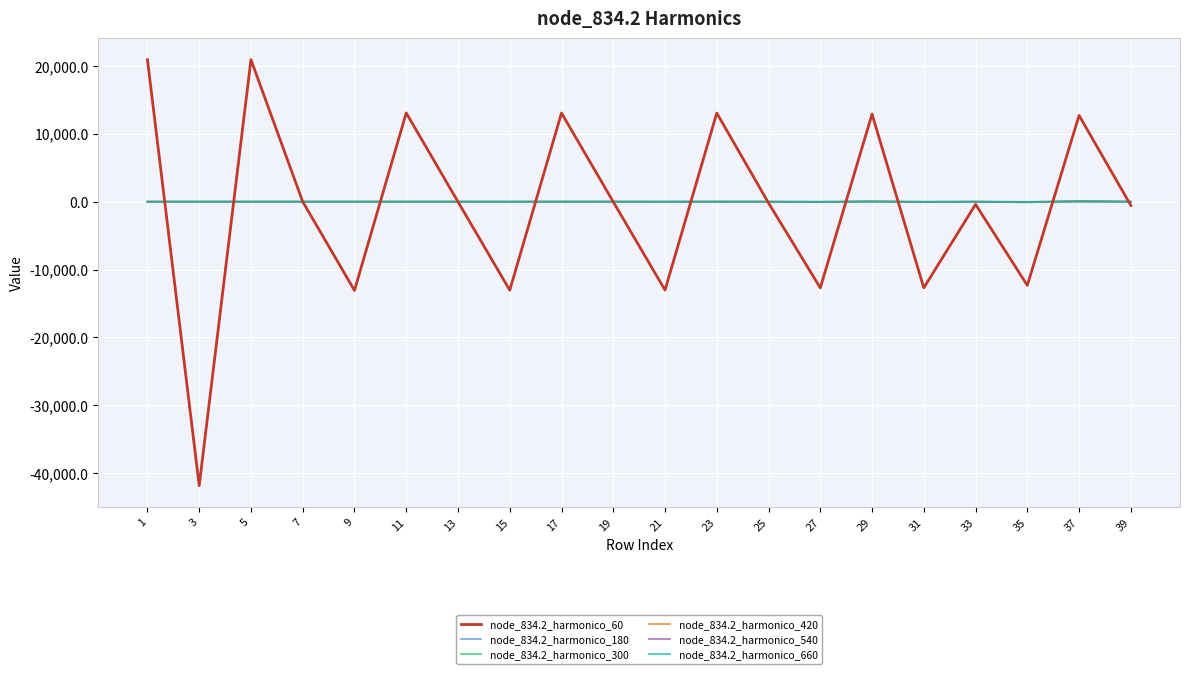

The value of node_834.2_harmonico_60 at 37 is 20918.6. True or false?

False